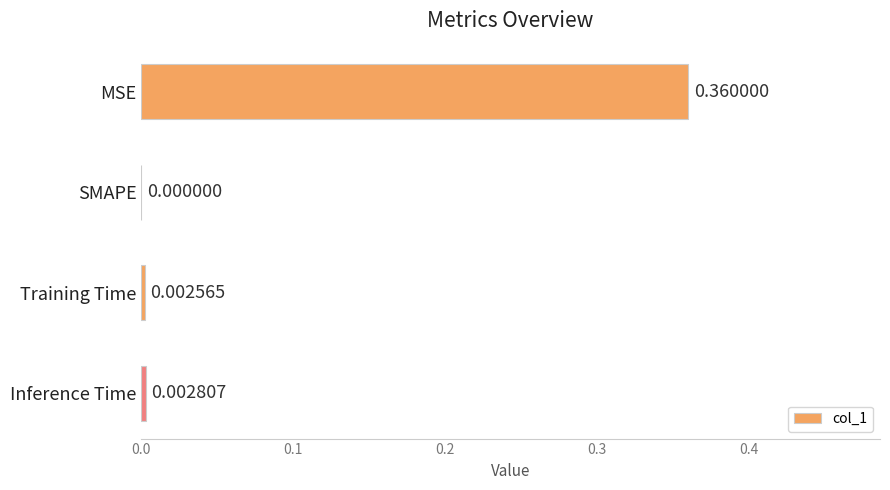

Count the number of values greater than 0.

3